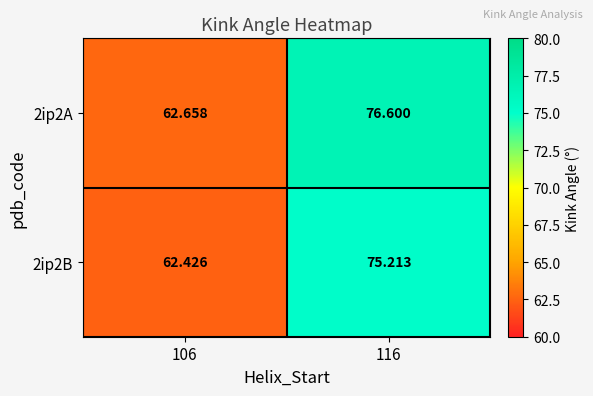

What is the total value across all series at 116?

151.8